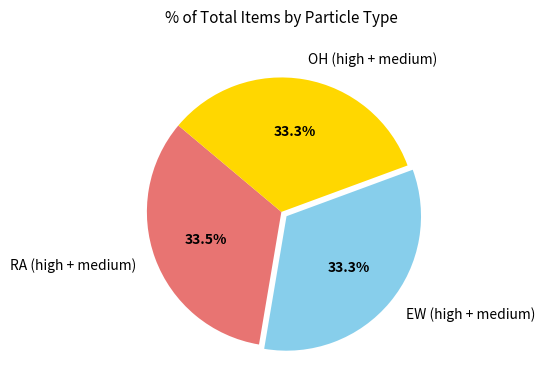

Is there any slice that represents more than half of the pie?

No